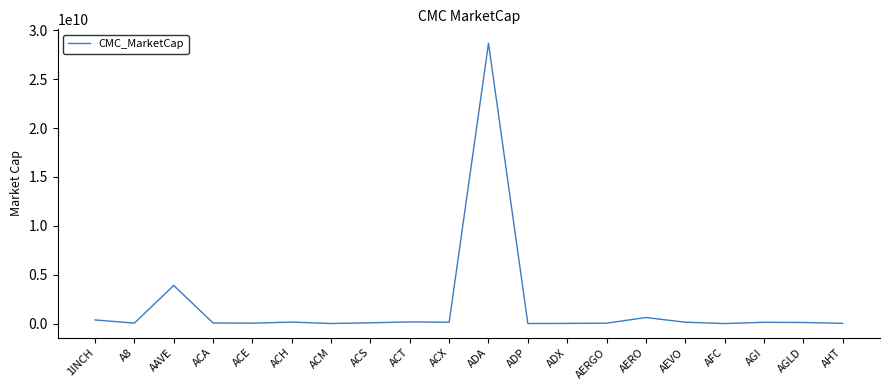

Which category has the highest value across all series?

ADA